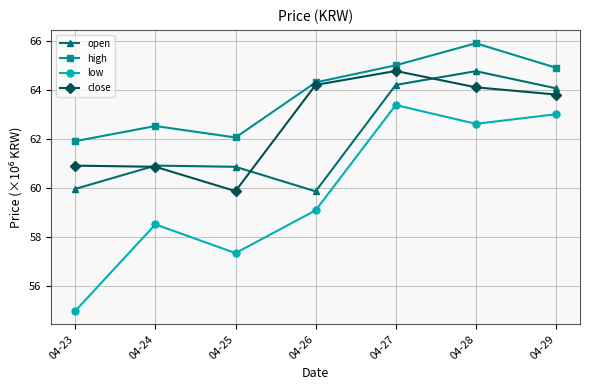

The value of close at 04-23 is 108.7. True or false?

False